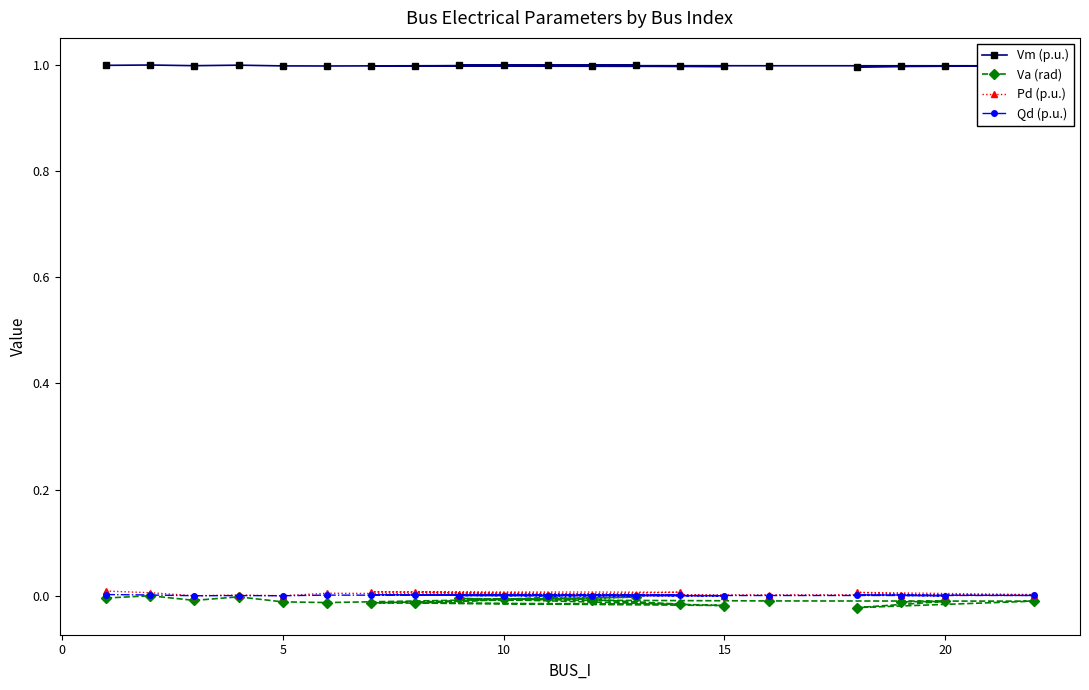

What is the sum of all Vm (p.u.) values?

20.0